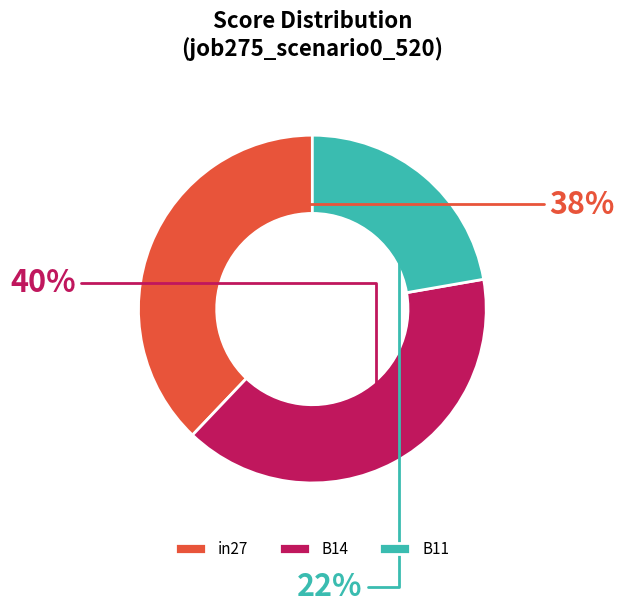

True or false: in27 accounts for 31% of the total.

False